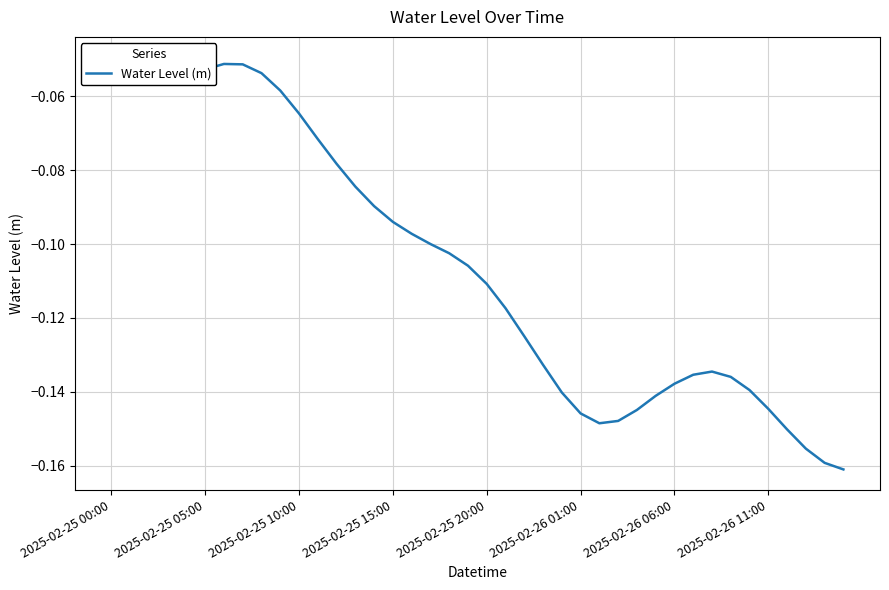

At which category does the chart reach its peak across all series?

2025-02-25 00:00